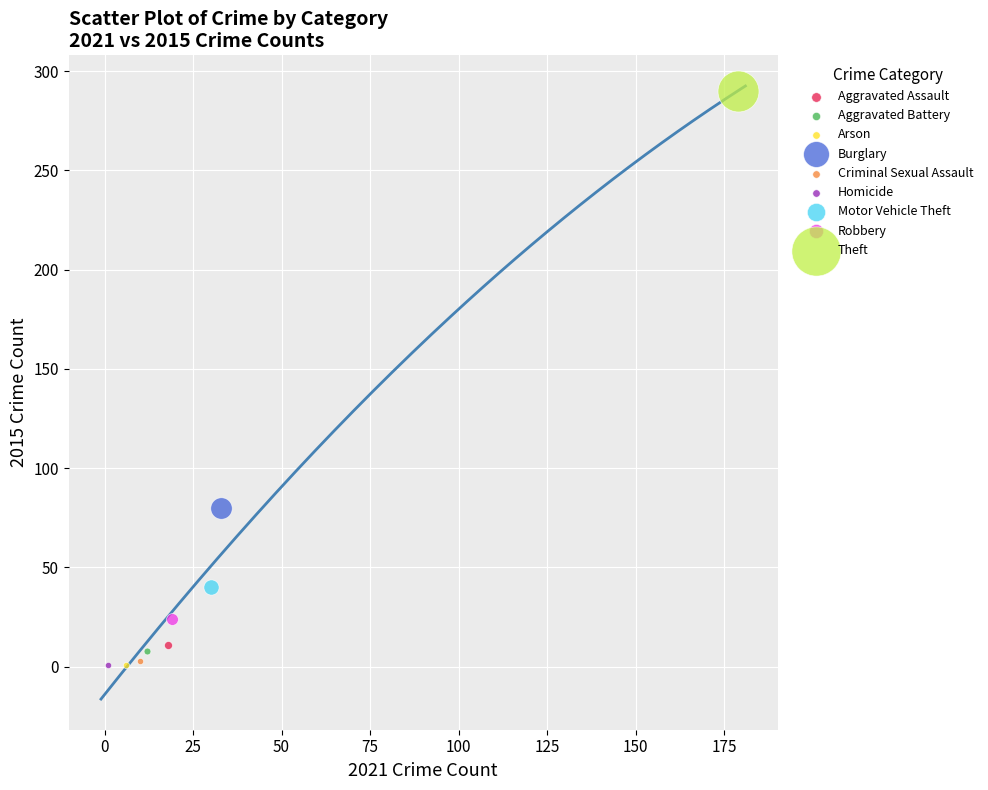

What are all the series names shown in the legend?

Aggravated Assault, Aggravated Battery, Arson, Burglary, Criminal Sexual Assault, Homicide, Motor Vehicle Theft, Robbery, Theft